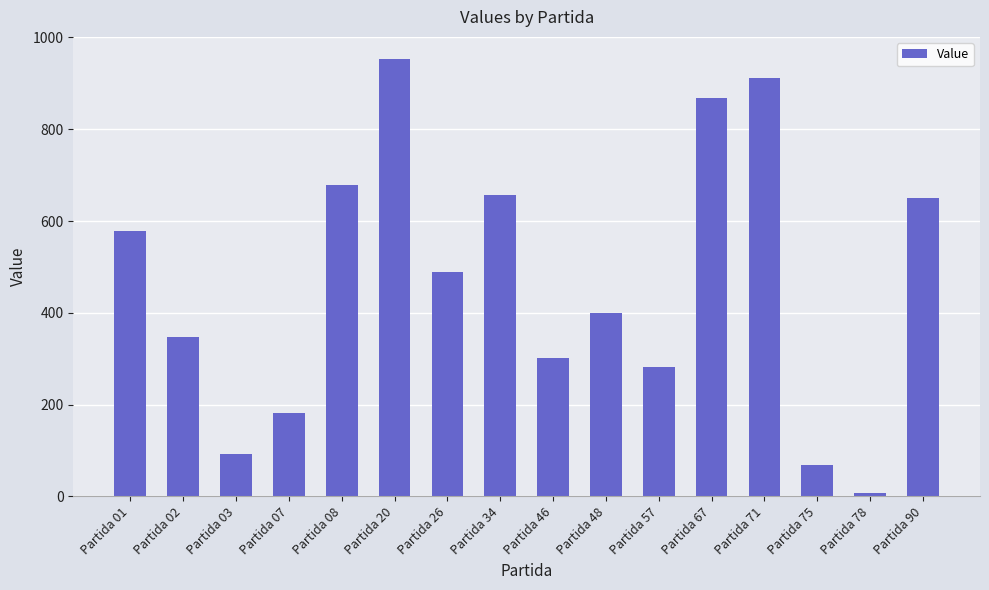

What is the difference between the values at Partida 46 and Partida 78?

292.6